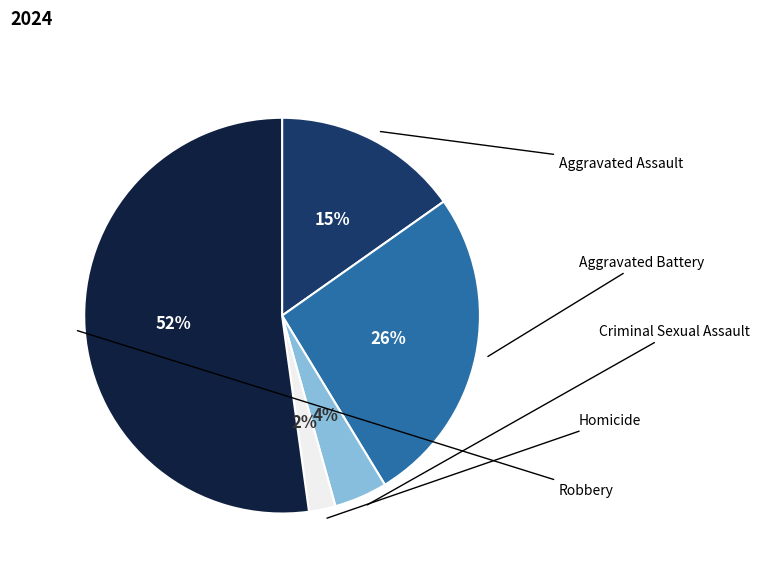

What is the smallest slice in the pie chart?

Homicide